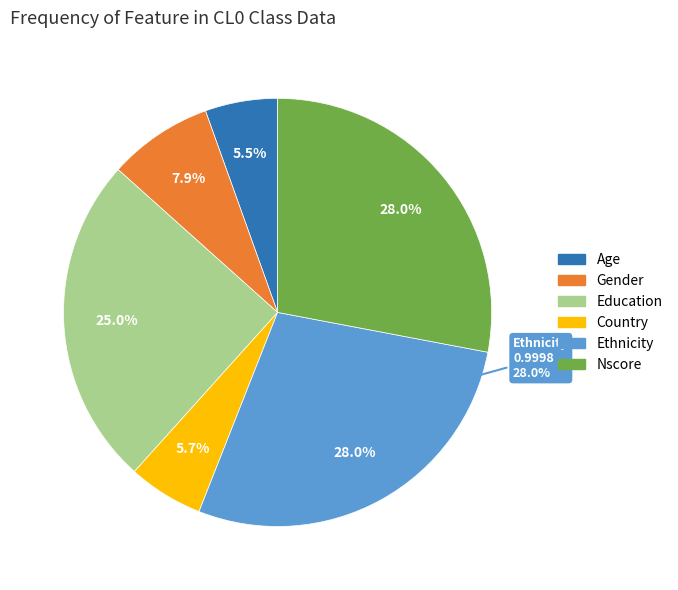

Which category has the smallest portion of the pie?

Age